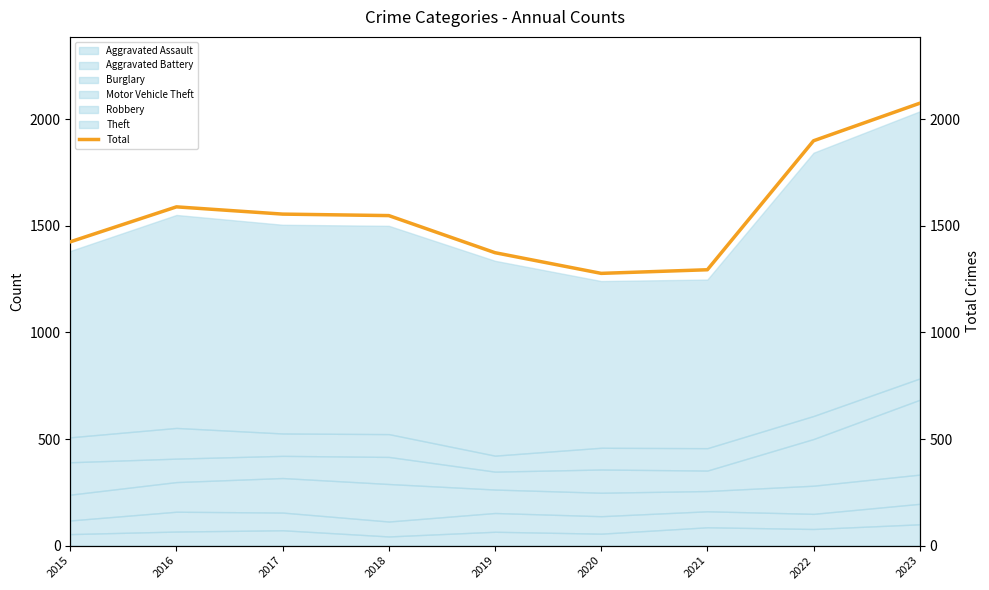

What is the maximum value for Aggravated Assault?

100